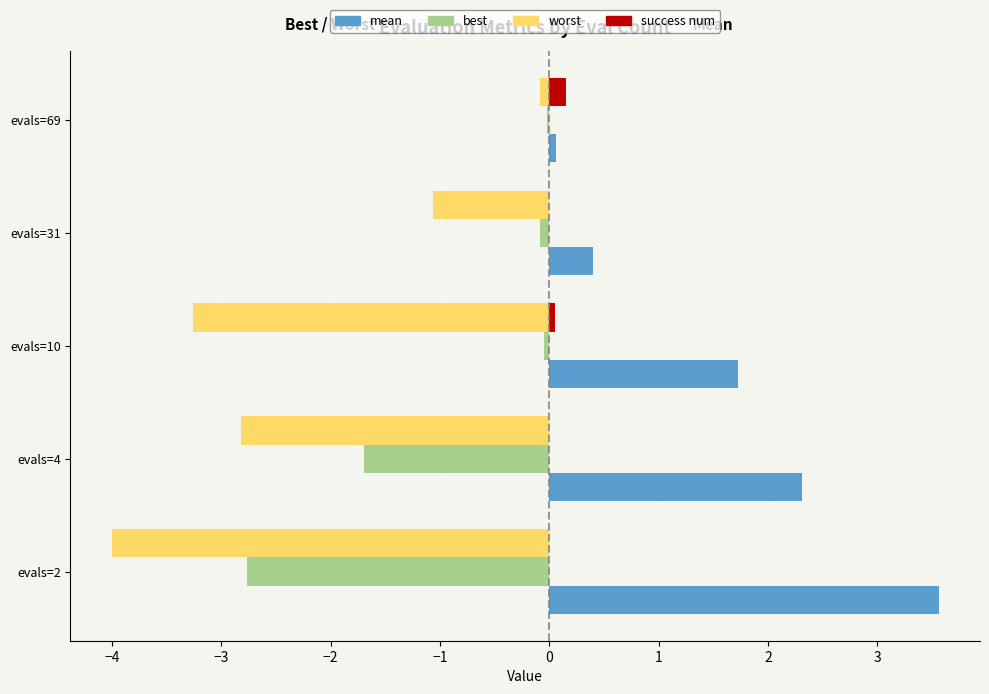

Which series changed the most between evals=10 and evals=31?

worst